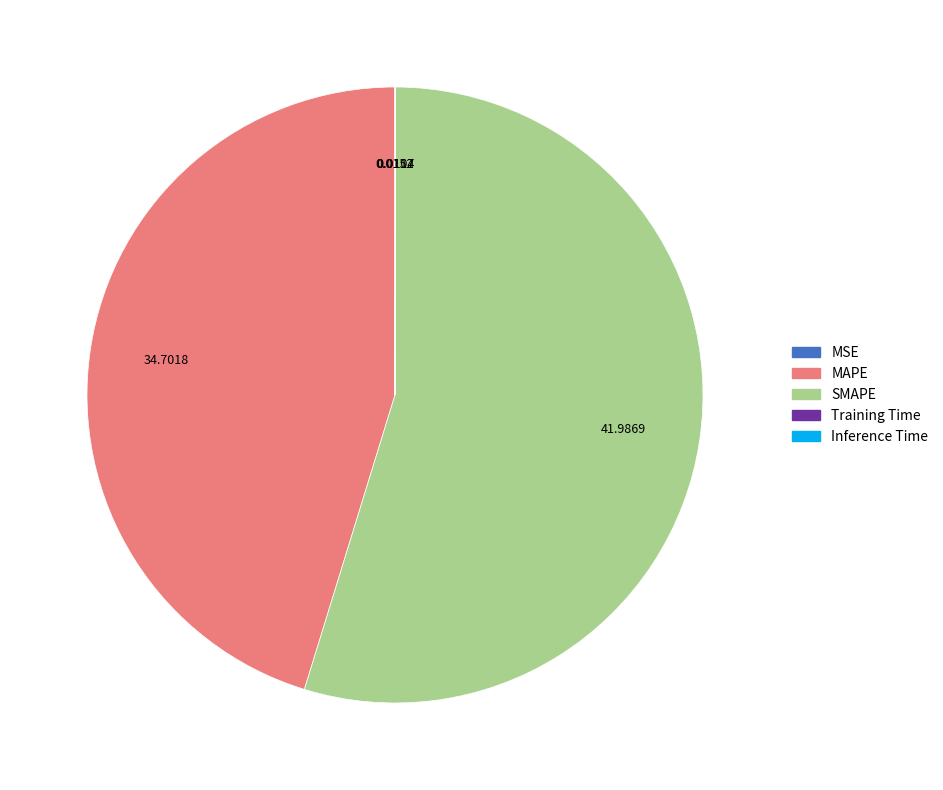

The SMAPE slice represents 49% of the pie. True or false?

False